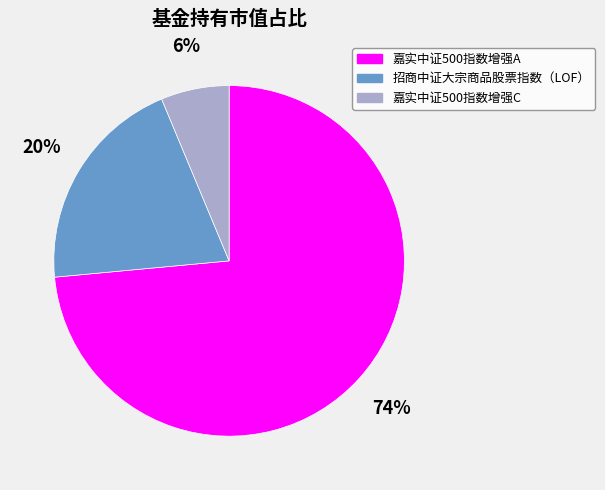

Which has a higher value, 招商中证大宗商品股票指数（LOF） or 嘉实中证500指数增强A?

嘉实中证500指数增强A